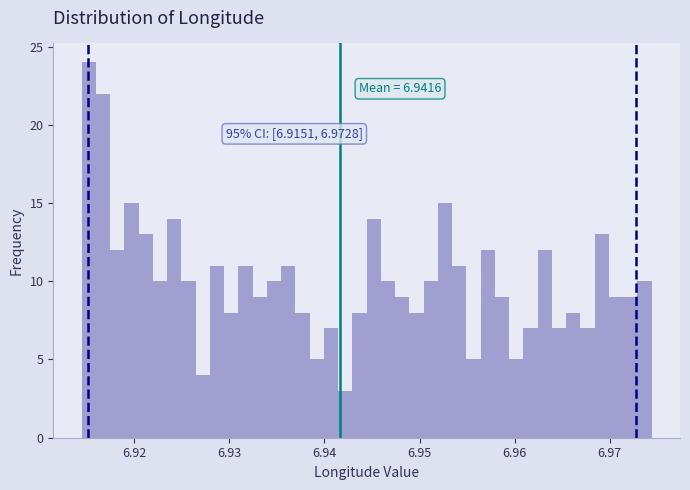

Read against the x-axis, roughly where is the centre of the tallest bar?

6.915